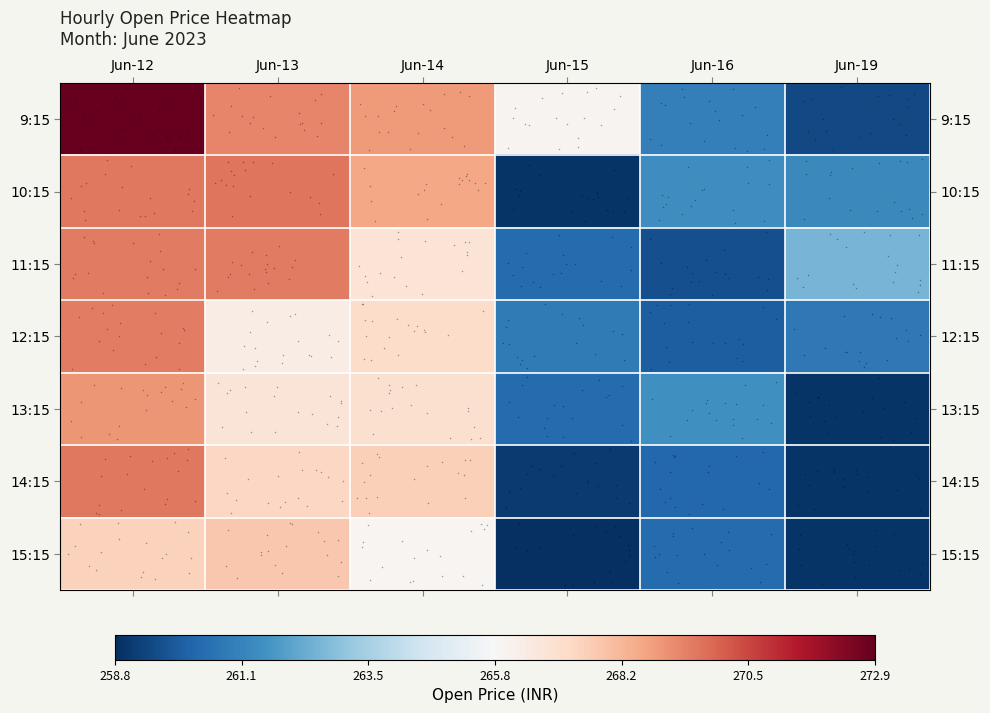

Which category has the lowest value across all series?

Jun-15